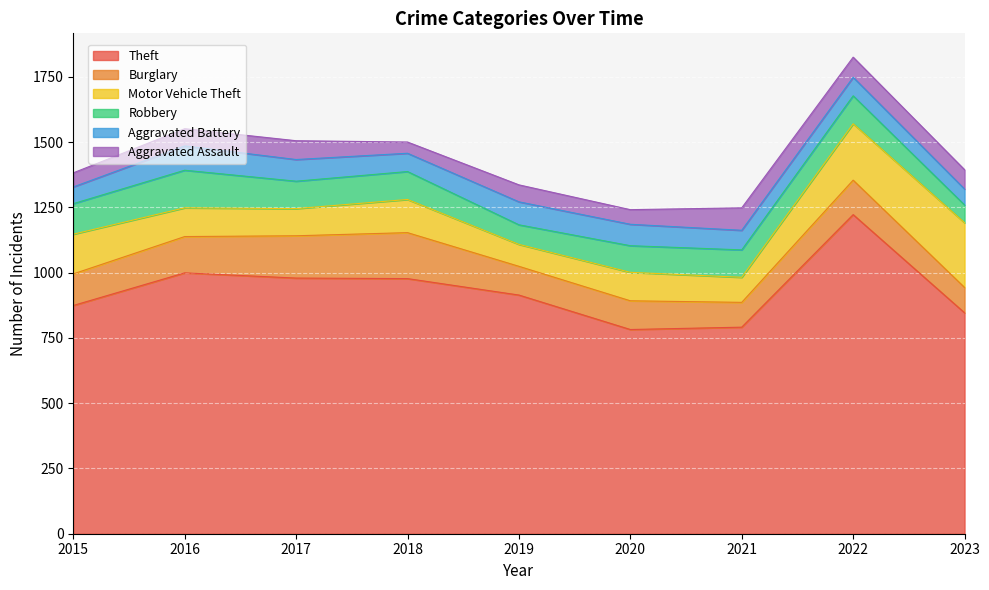

What is the lowest value of the Robbery series?

68